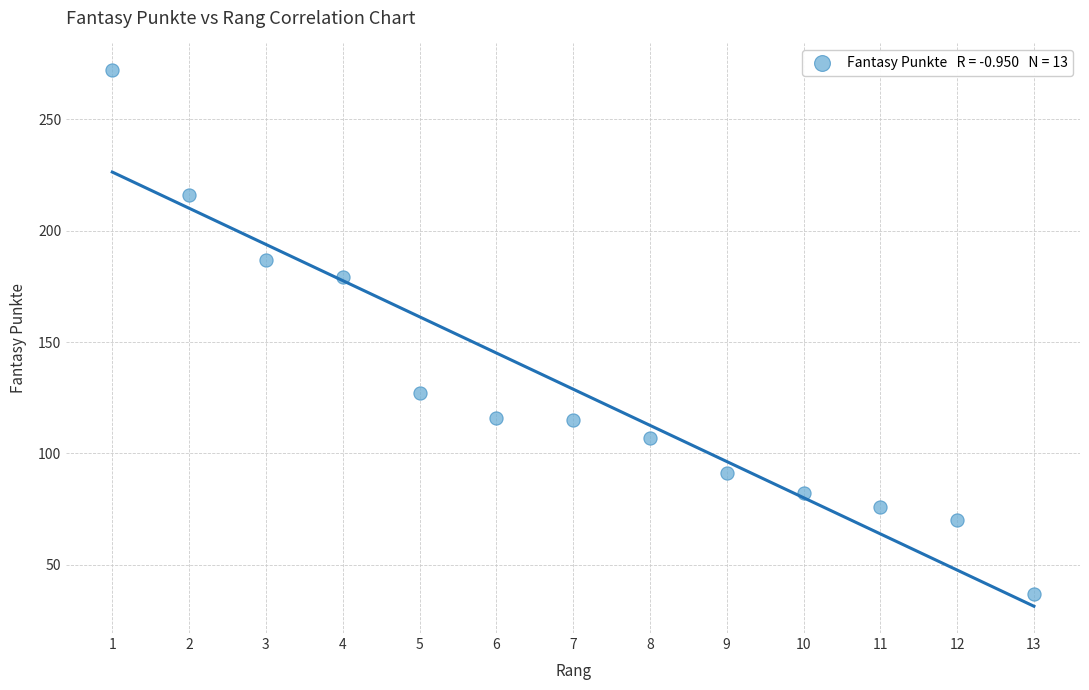

What is the range of Y values (max minus min)?

235